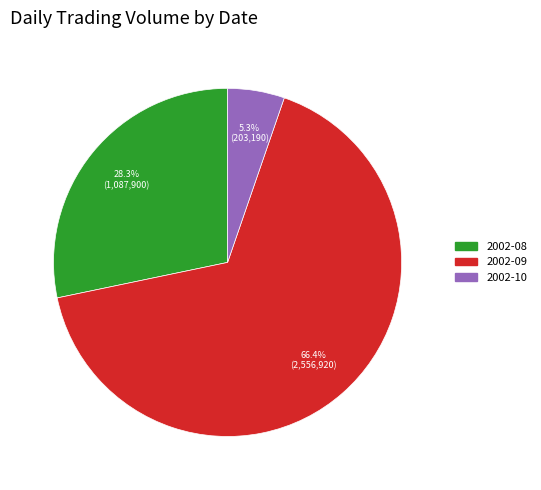

Is there a majority slice in this chart?

Yes